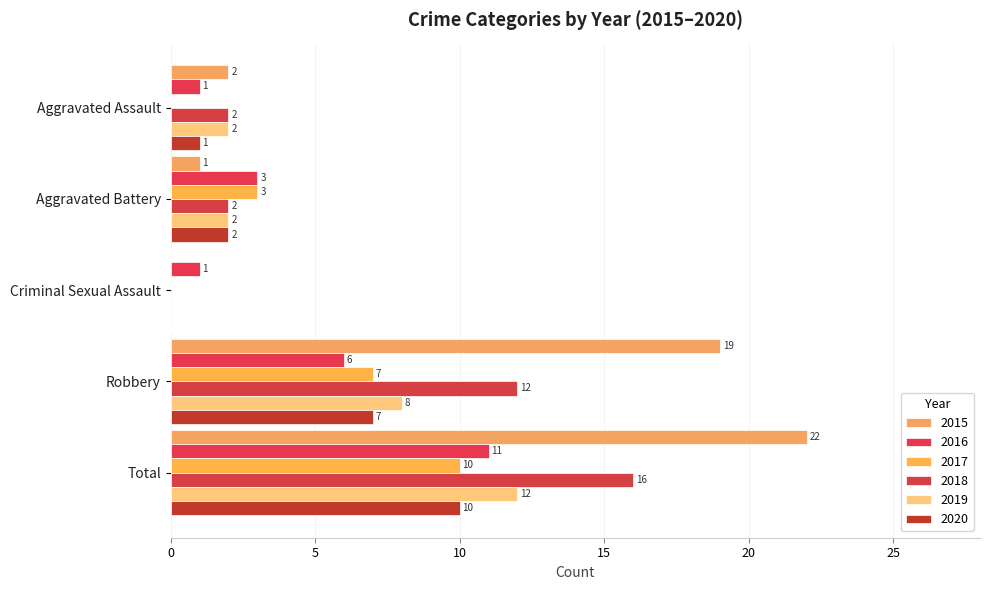

How many series are shown in this chart?

6